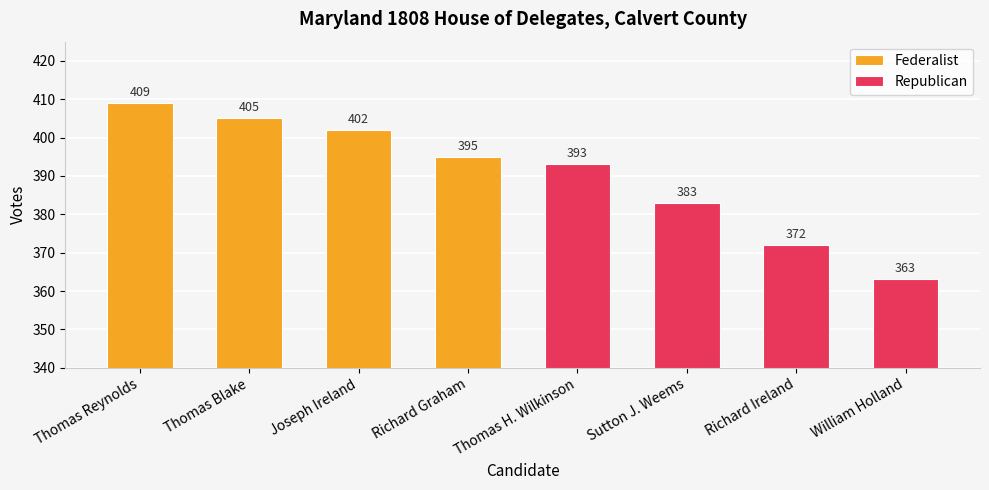

What is the sum of the values at Richard Ireland and Thomas Reynolds?

781